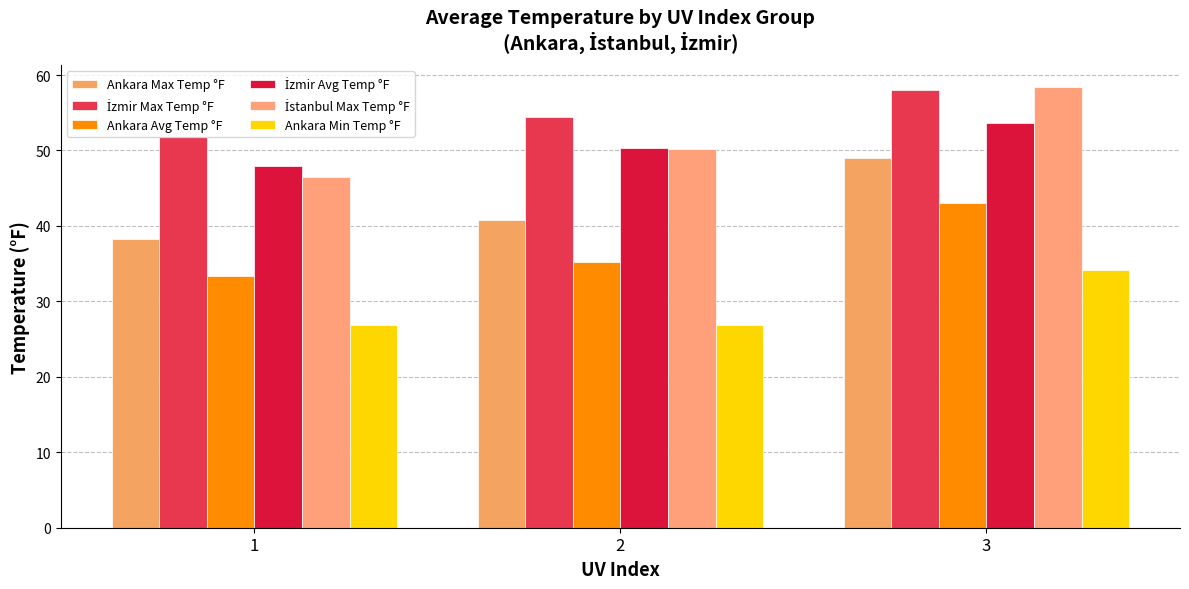

The Ankara Min Temp °F series shows 26.8 at 1. True or false?

True